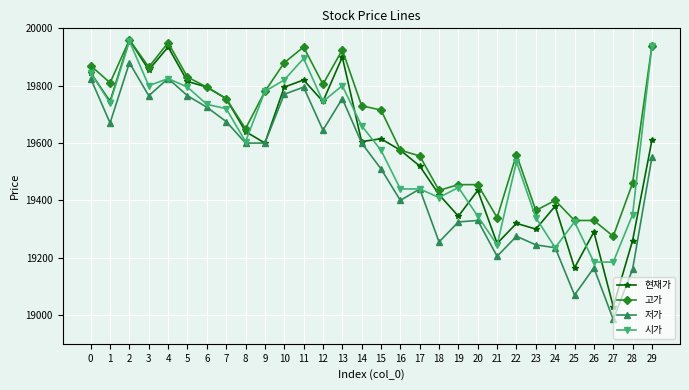

What is the value of the 저가 point at the 22nd from the left?

19205